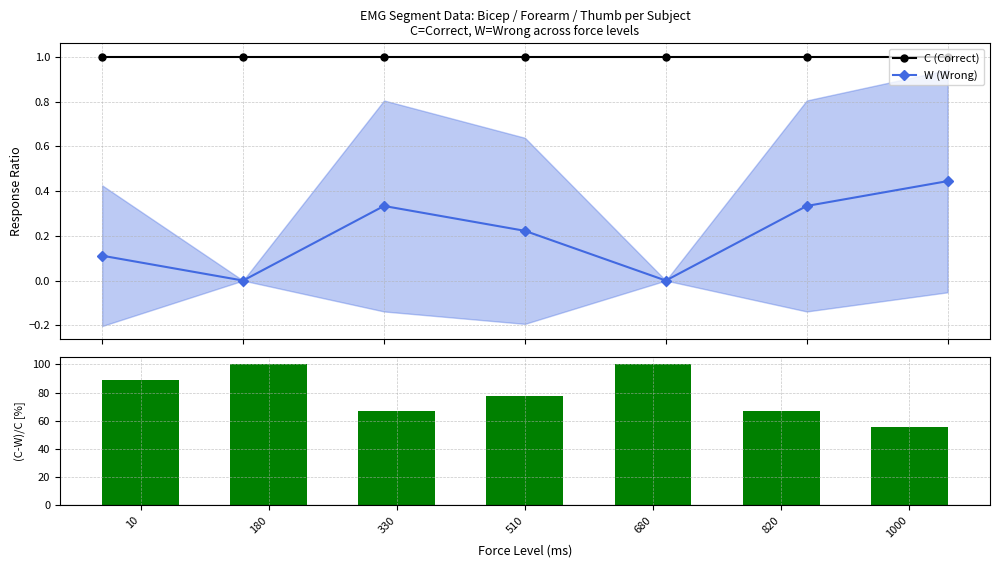

What is the value of the C (Correct) bar at the 7th from the left?

1.0